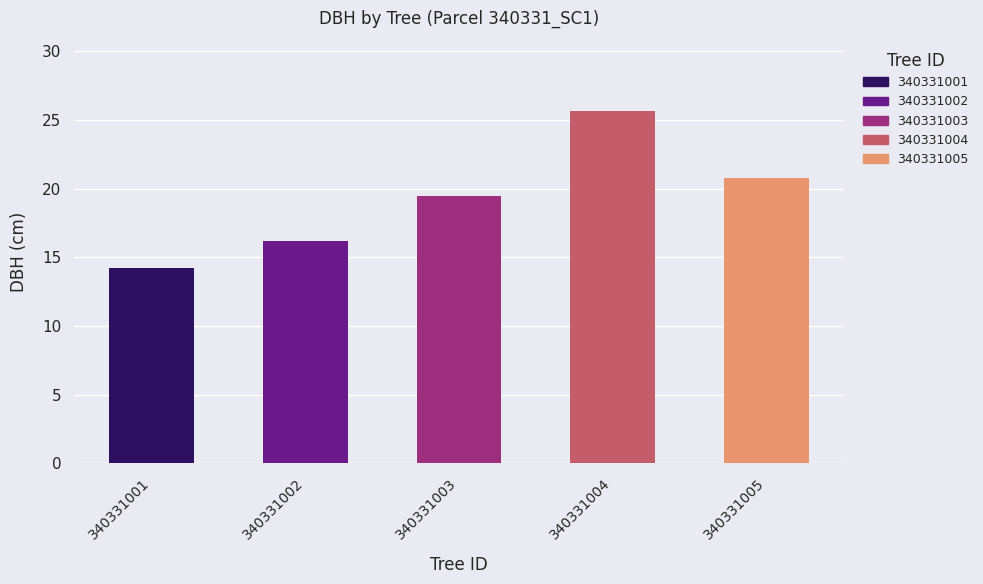

Are the bars horizontal?

No